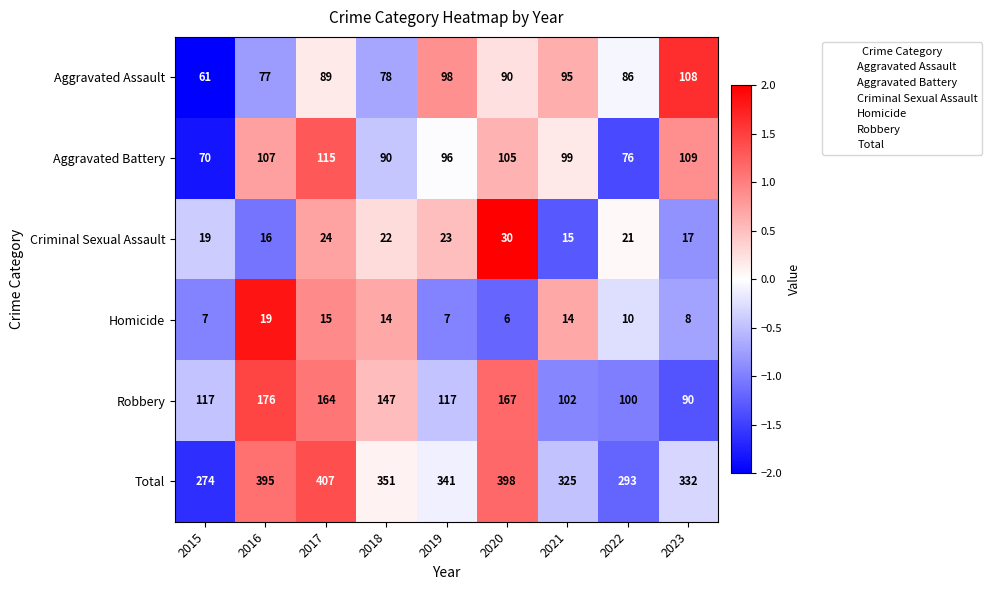

Where is Criminal Sexual Assault nearest to the value 22?

2018